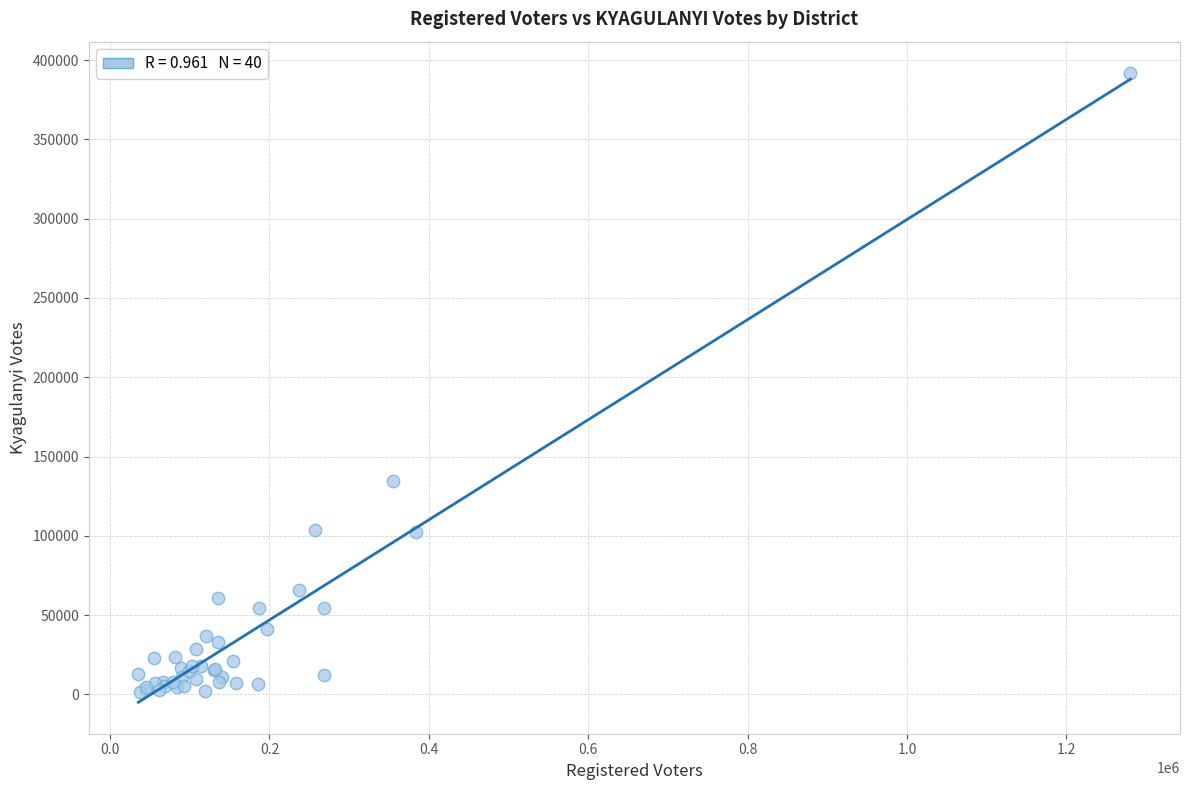

What Y value in the scatter plot is closest to 196602?

134591